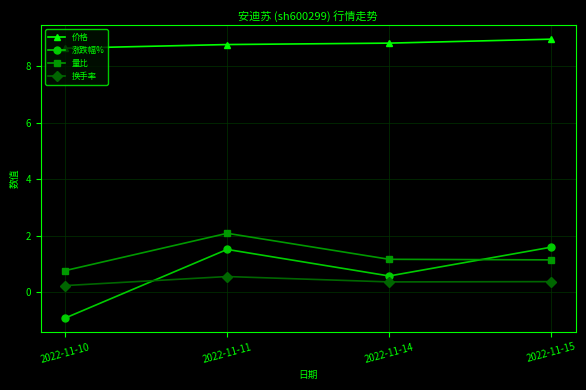

Rank the series by their maximum value, from highest to lowest.

价格, 量比, 涨跌幅%, 换手率